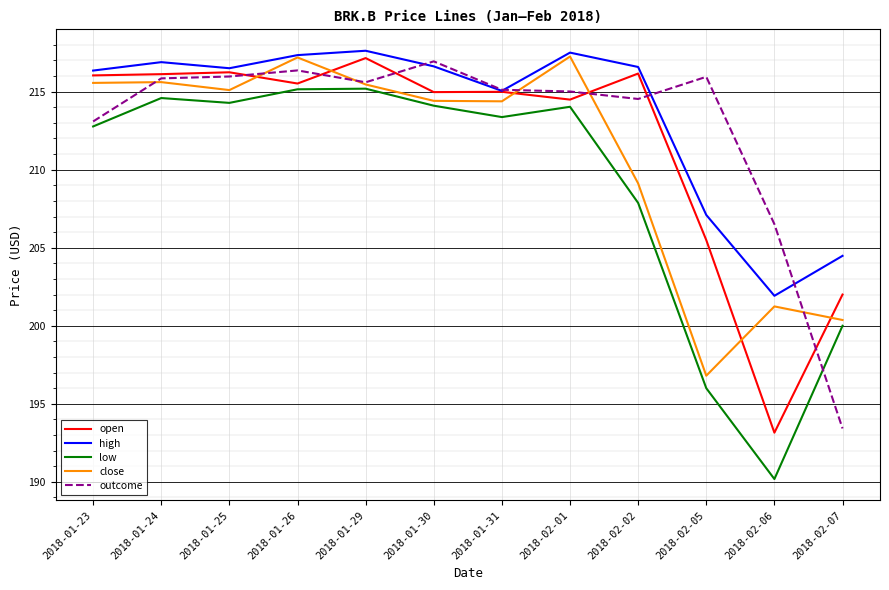

What is the smallest value displayed?

190.2